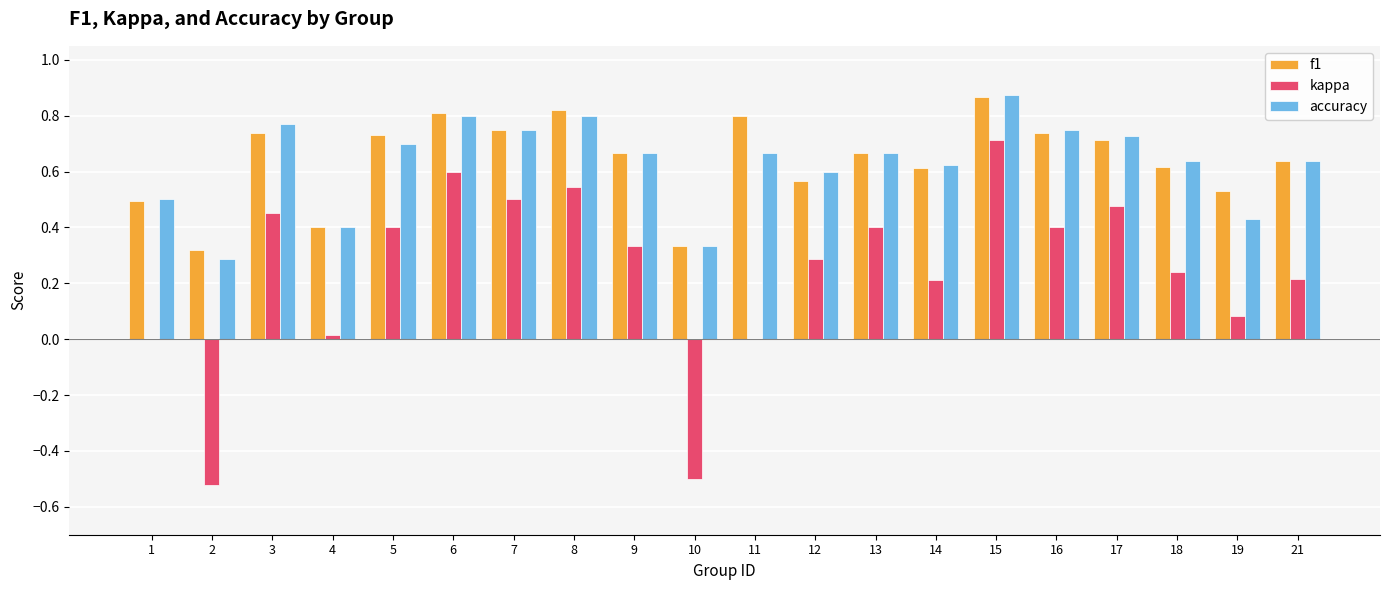

Is it true that kappa equals 0.0 at 11?

True